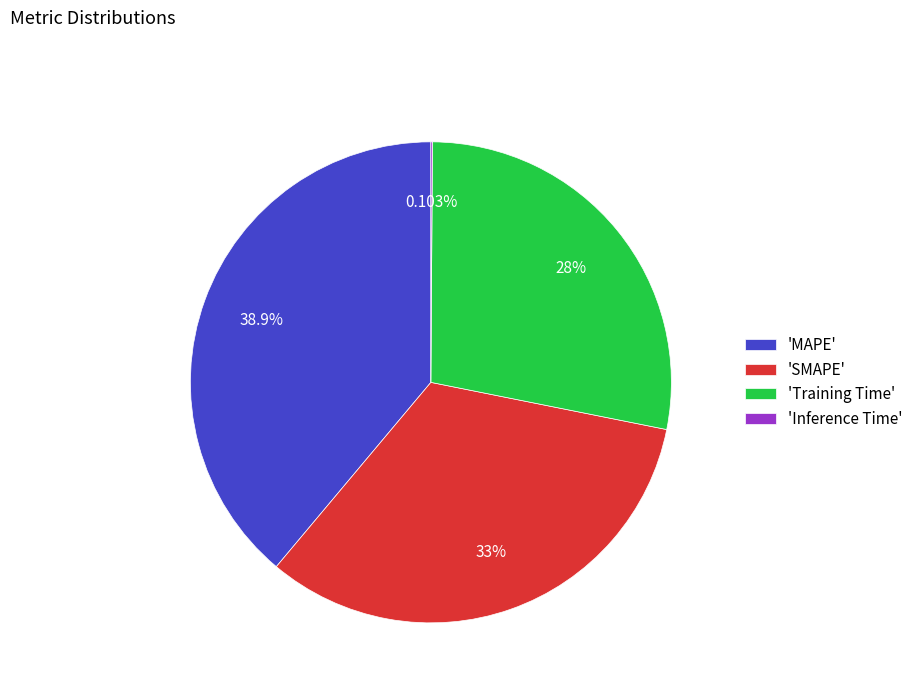

Between 'SMAPE' and 'MAPE', which is larger?

'MAPE'